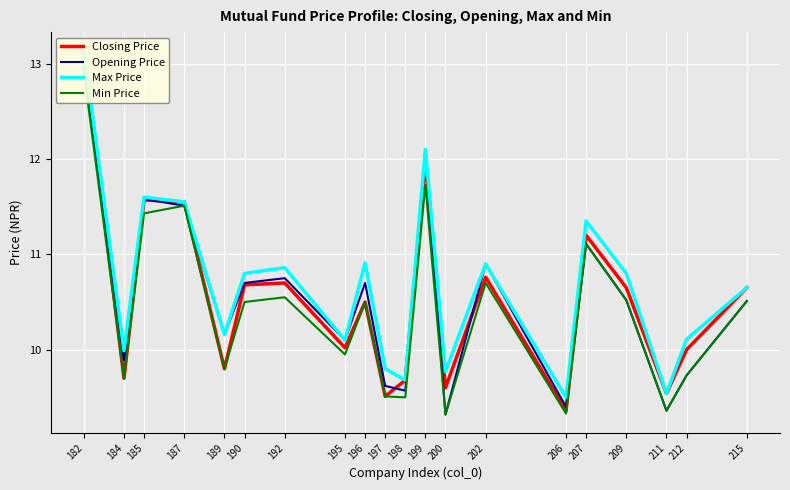

Is the value of Opening Price at 197 greater than the value of Min Price at 182?

No